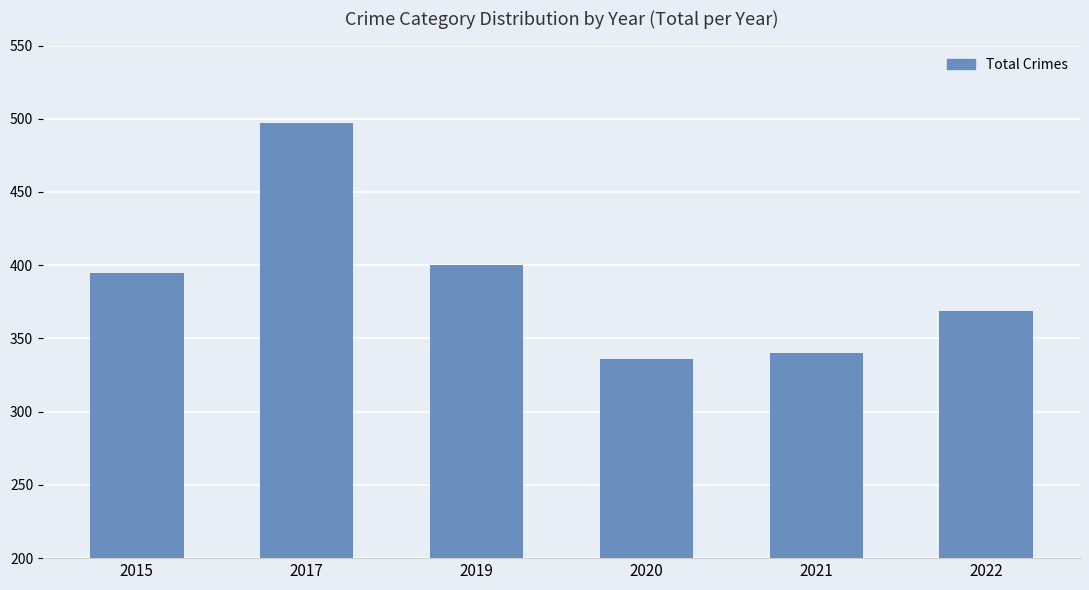

At which label is the value closest to 416?

2019